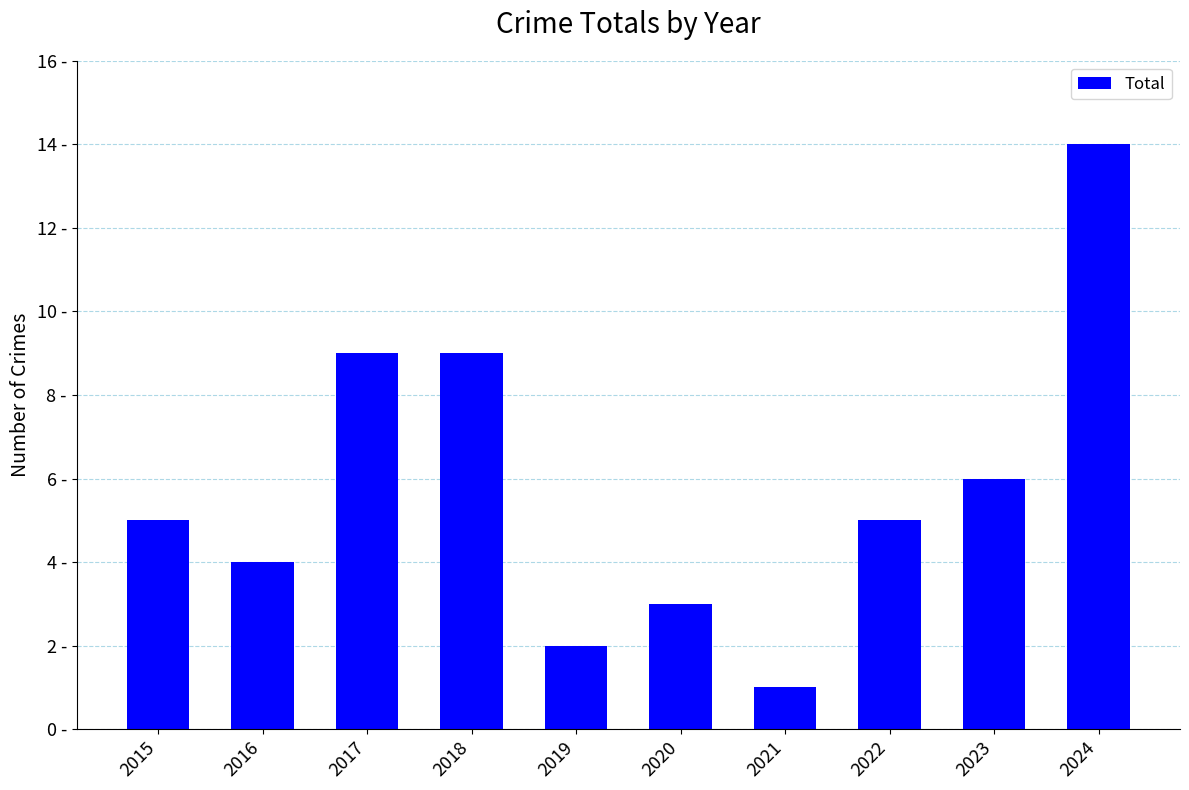

What is the maximum value shown in the chart?

14